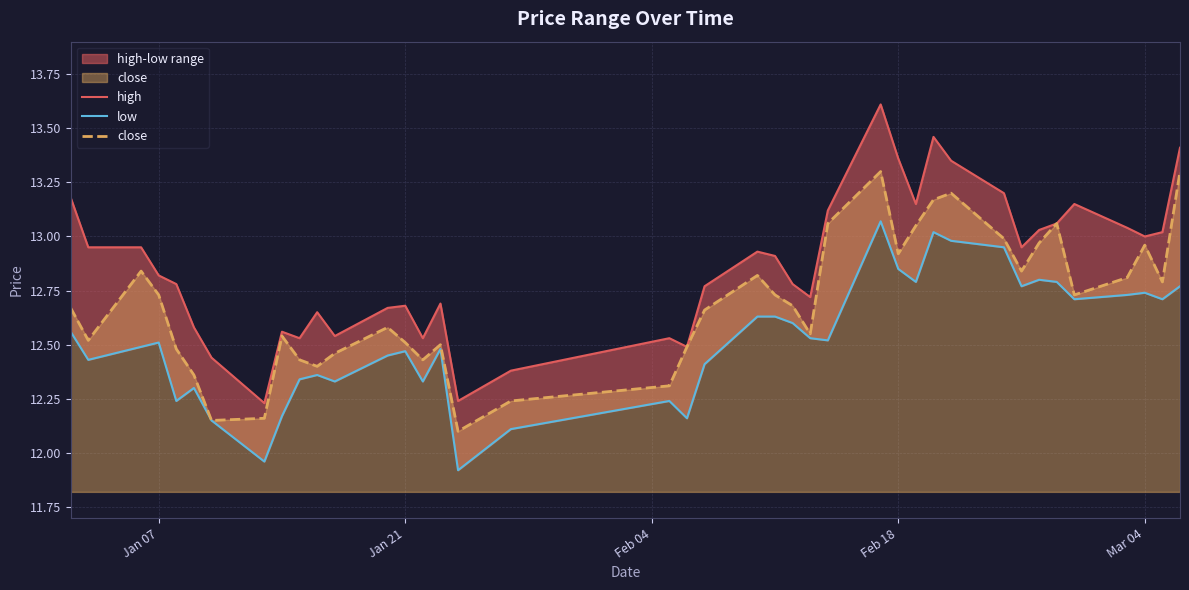

What is the lowest value of the high series?

12.2